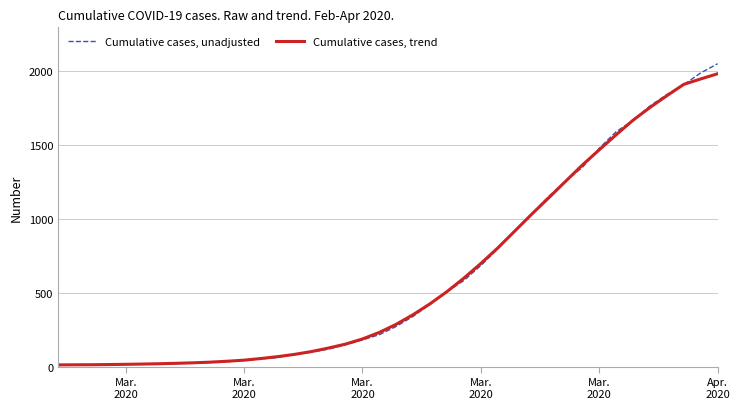

Rank the series by their maximum value, from lowest to highest.

Cumulative cases, trend, Cumulative cases, unadjusted